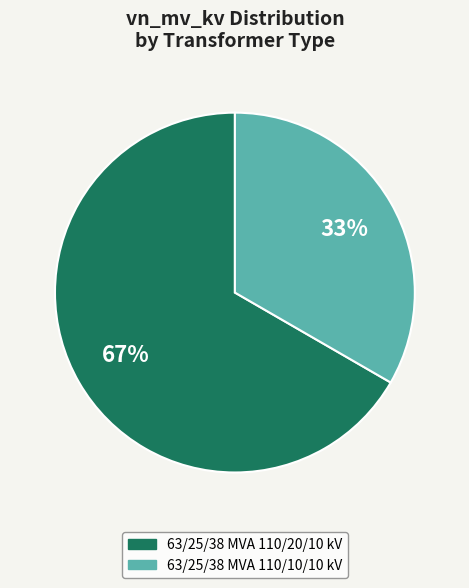

Which slice is the largest?

63/25/38 MVA 110/20/10 kV